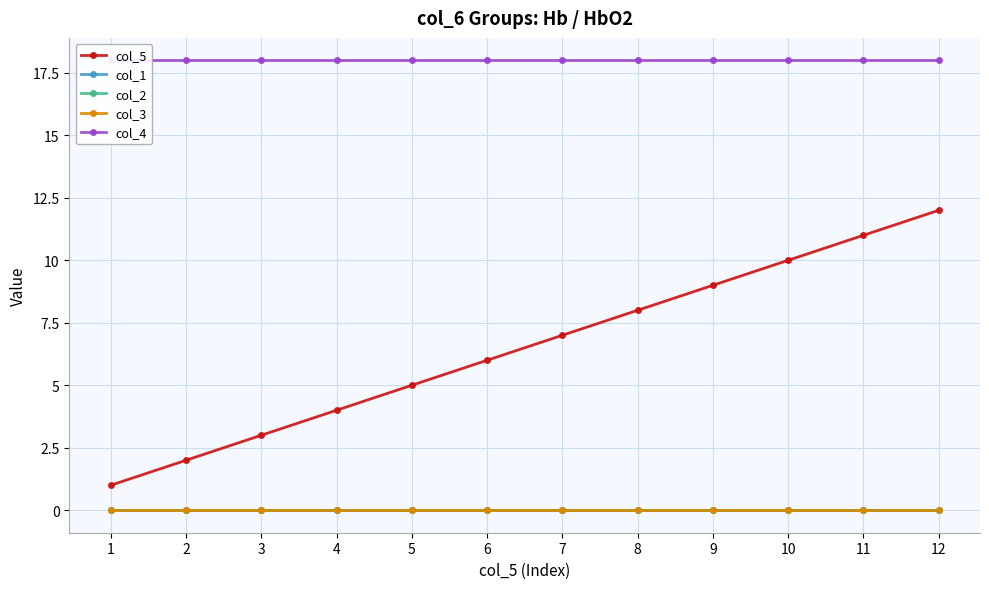

The value of col_5 at 11 is 19. True or false?

False